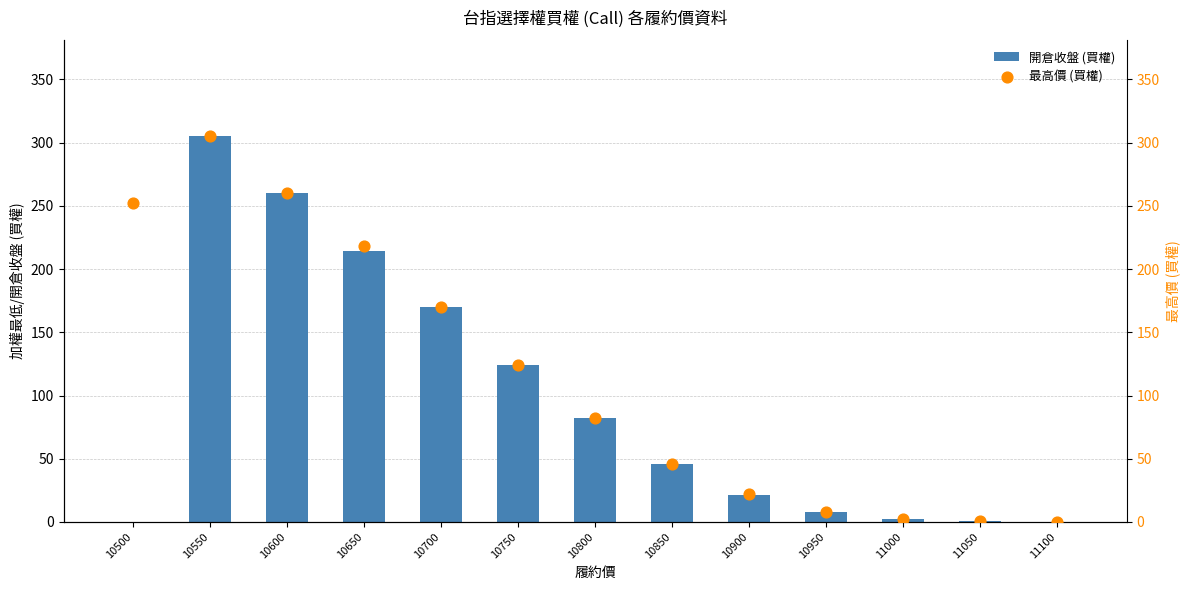

What are all the series names shown in the legend?

開倉收盤 (買權), 最高價 (買權)